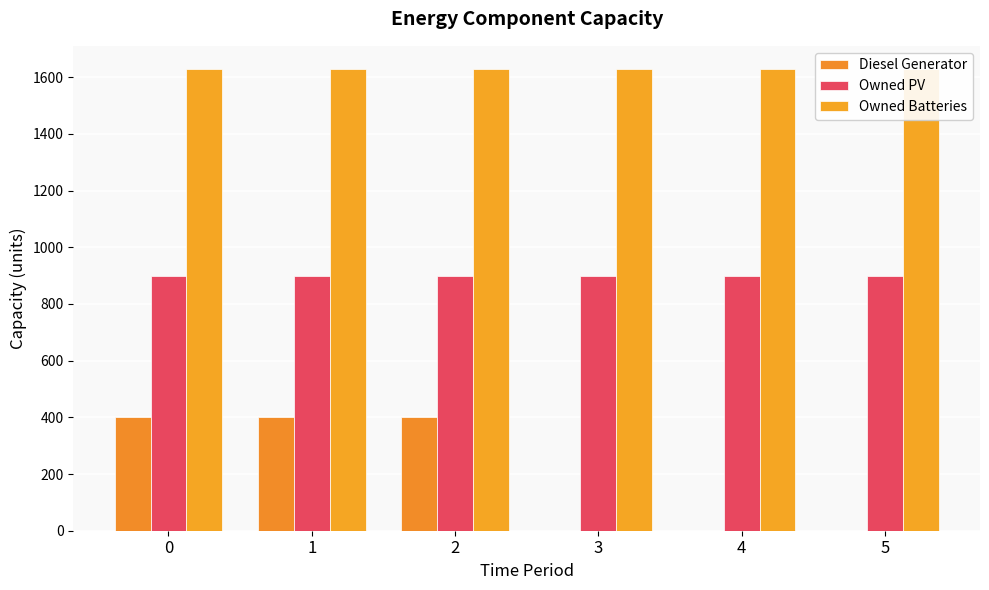

Which series changed the most between 1 and 5?

Diesel Generator